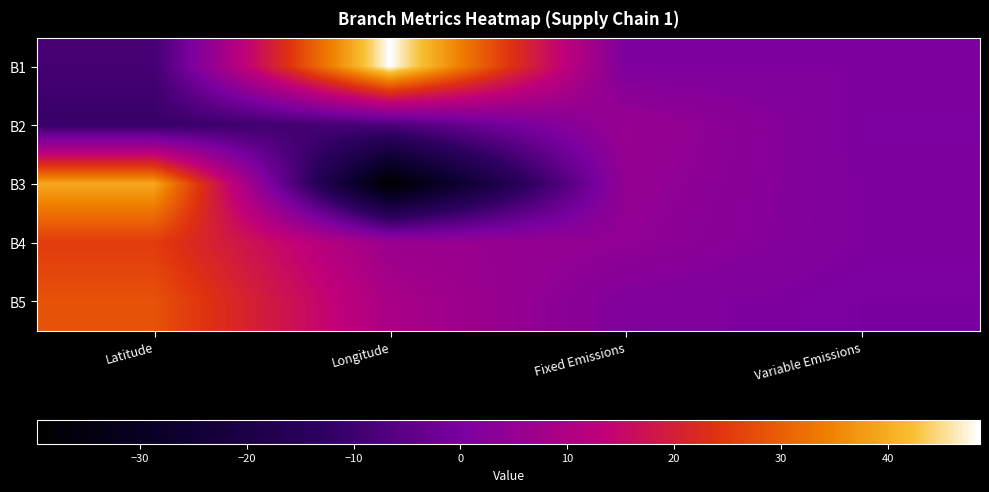

Which series has the widest spread of values?

B3